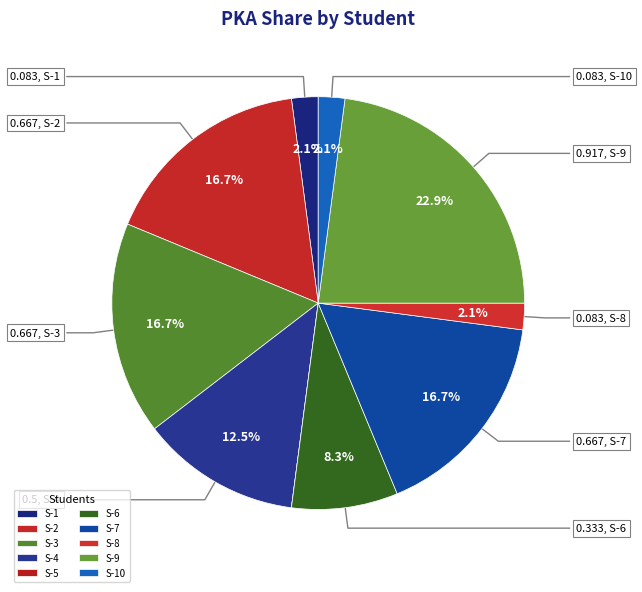

Which category has the smallest portion of the pie?

S-5